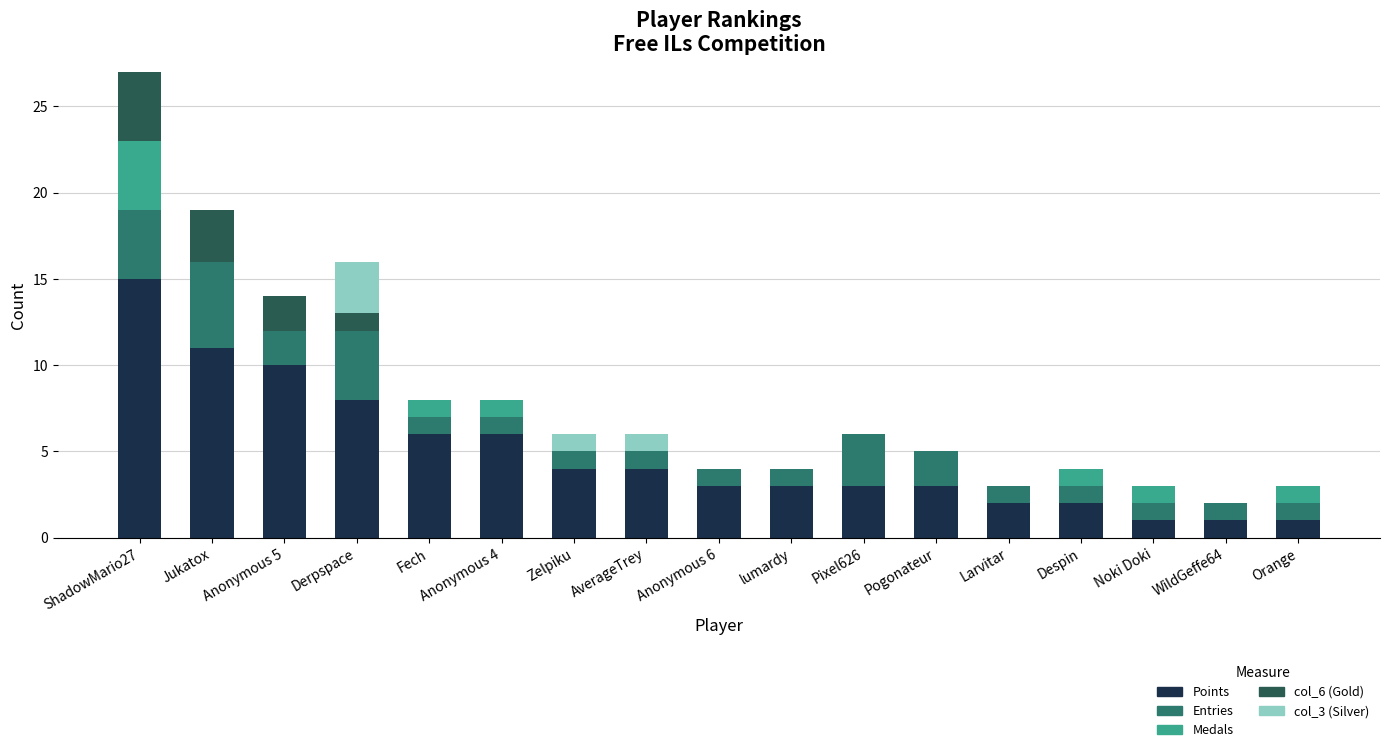

What is the total value across all series at Pixel626?

6